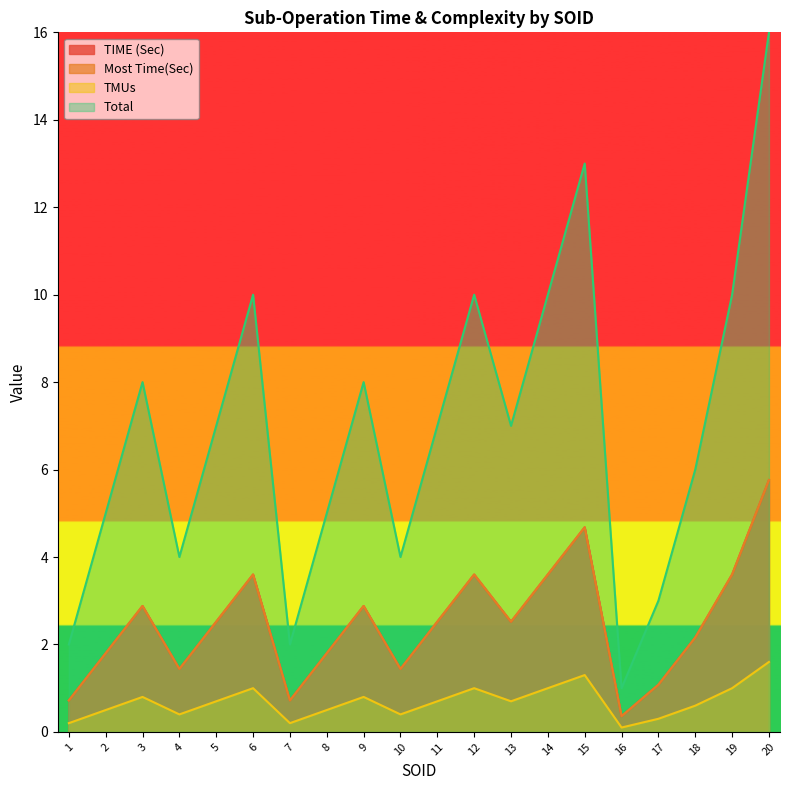

What is the difference between the maximum and minimum values in the Most Time(Sec) series?

5.4